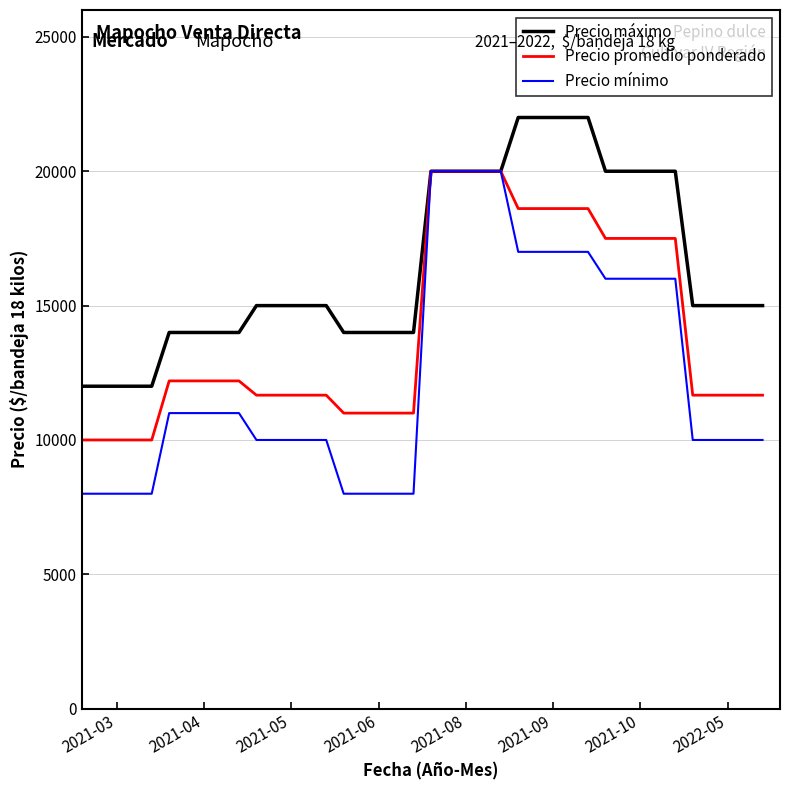

Reading left to right, list all the values displayed in this chart.

Precio máximo: 12000	12000	14000	14000	15000	15000	14000	14000	20000	20000	22000	22000	20000	20000	15000	15000
Precio promedio ponderado: 10000	10000	12198	12198	11667	11667	11000	11000	20000	20000	18611	18611	17500	17500	11667	11667
Precio mínimo: 8000	8000	11000	11000	10000	10000	8000	8000	20000	20000	17000	17000	16000	16000	10000	10000